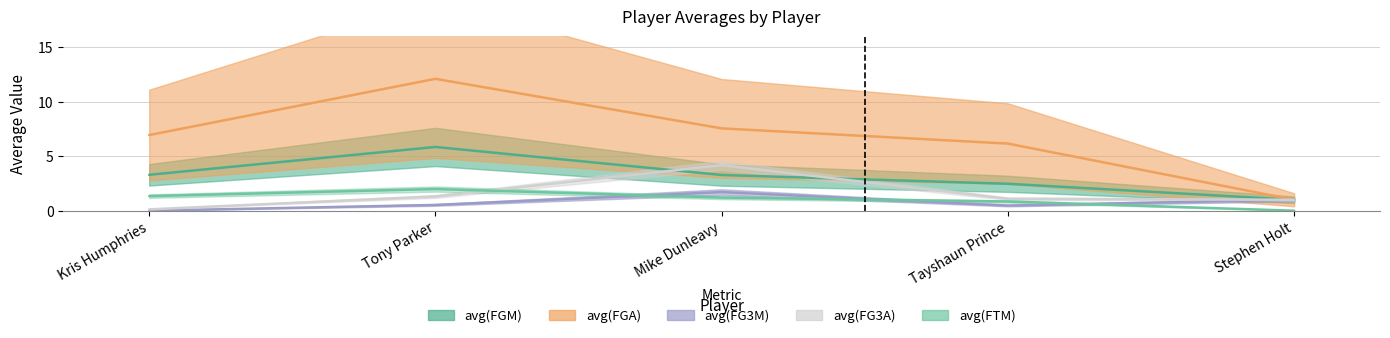

List the series in order of their peak value, lowest first.

avg(FG3M), avg(FTM), avg(FG3A), avg(FGM), avg(FGA)